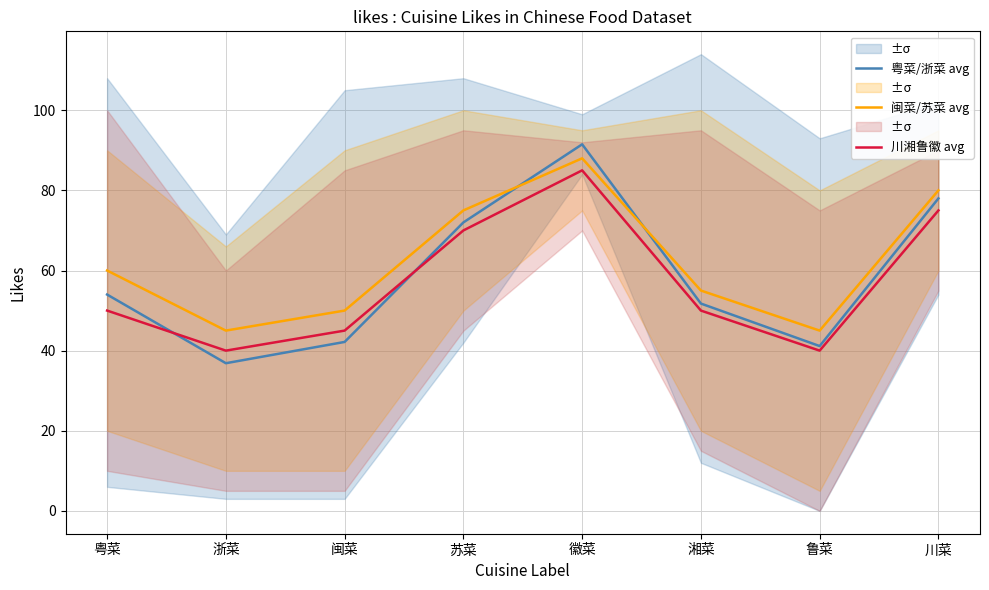

How many data points in 粤菜/浙菜 avg are above 54?

3